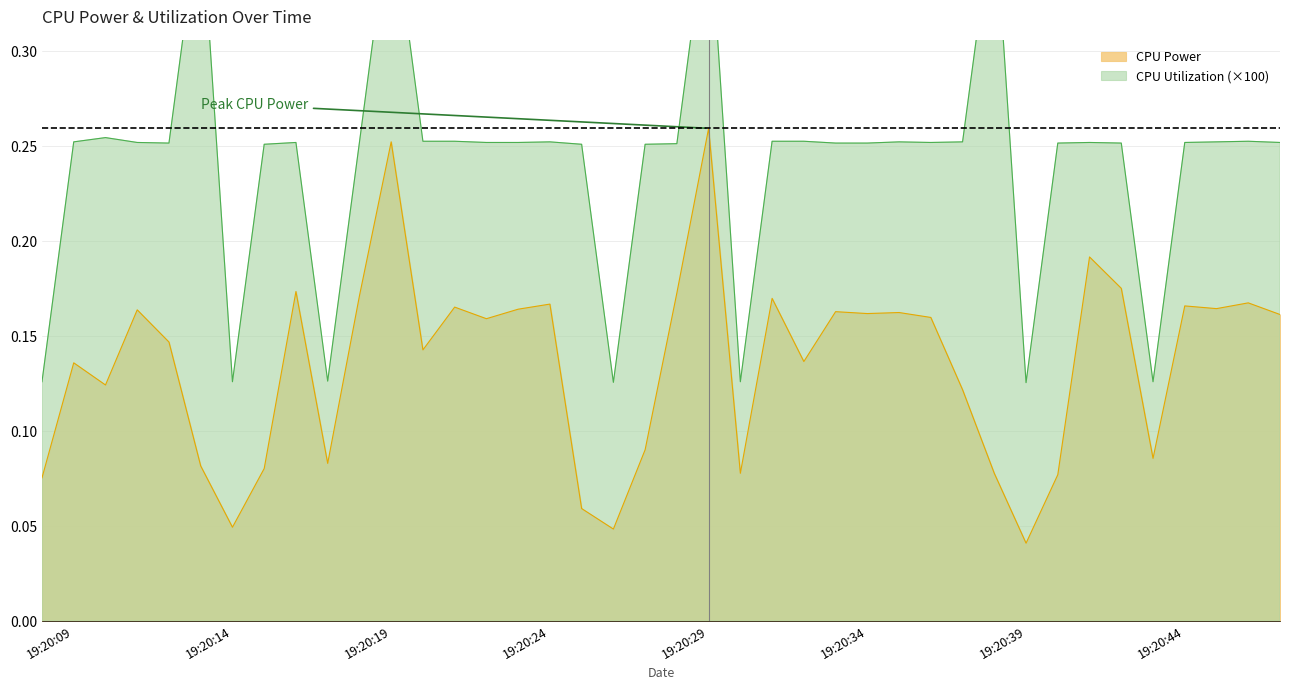

How many interior local peaks does the CPU Power series have?

13